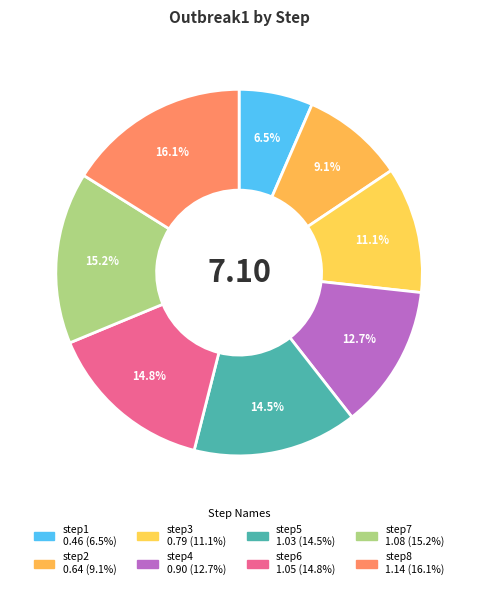

True or false: step5 accounts for 5% of the total.

False